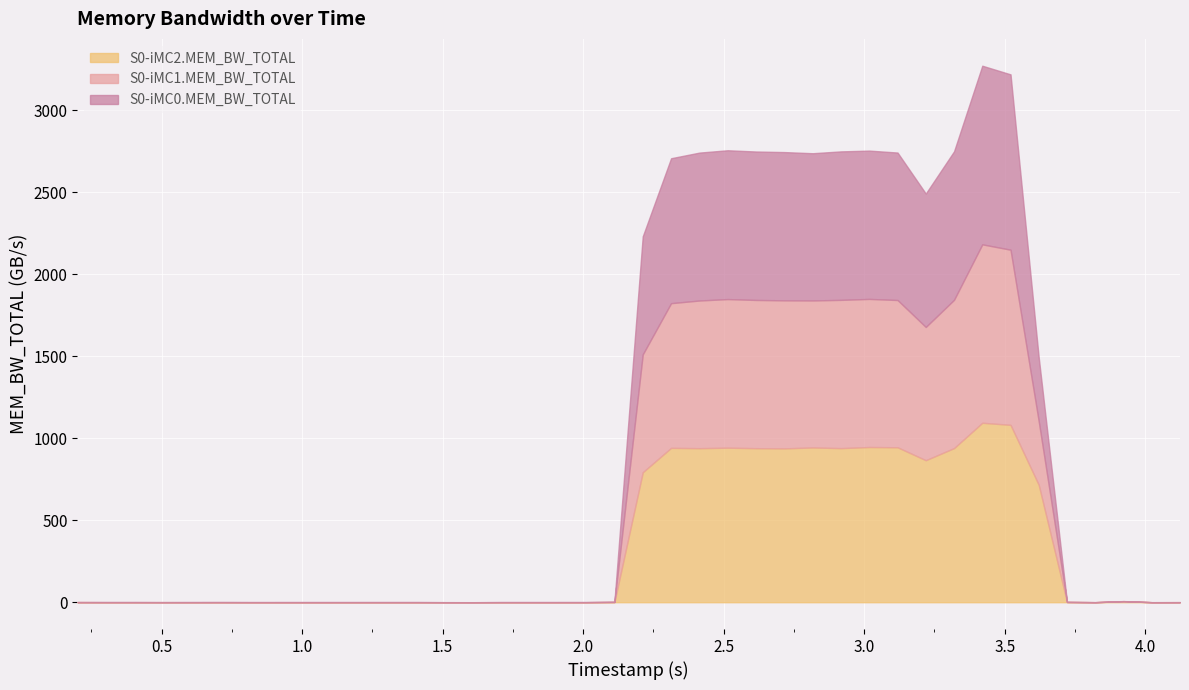

Is it true that S0-iMC1.MEM_BW_TOTAL equals 0.0 at 9?

False